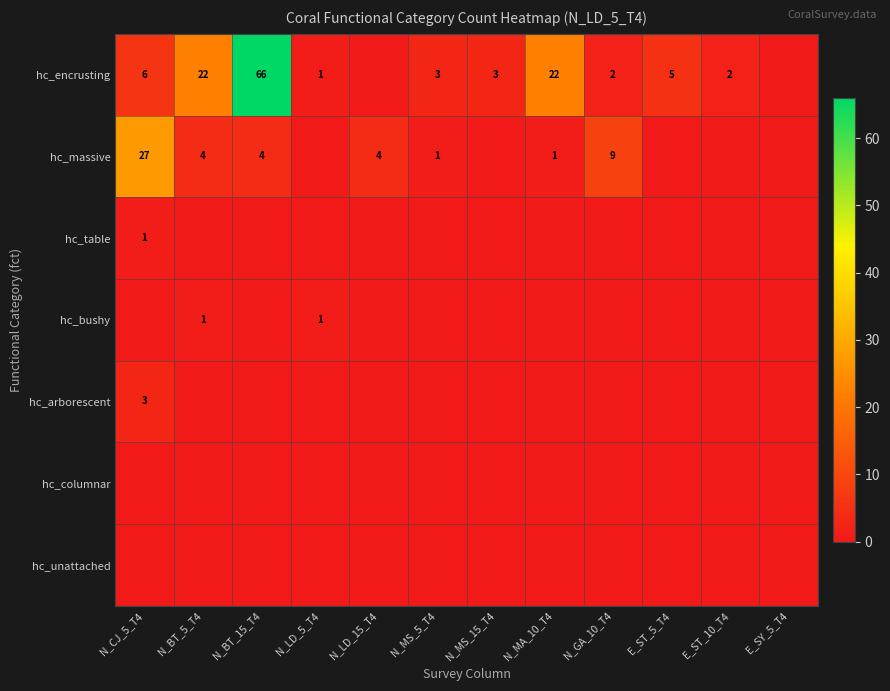

True or false: hc_encrusting has a value of 16 at N_BT_15_T4.

False